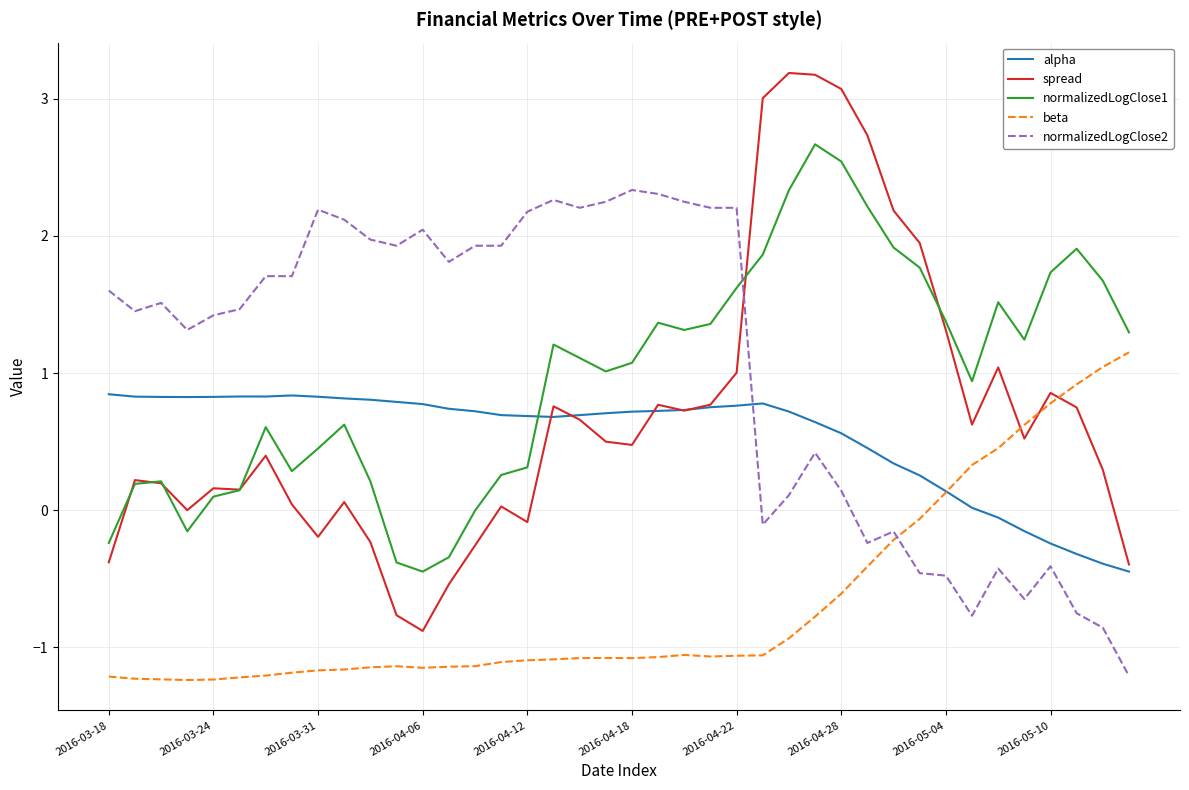

What is the highest value of the spread series?

3.2